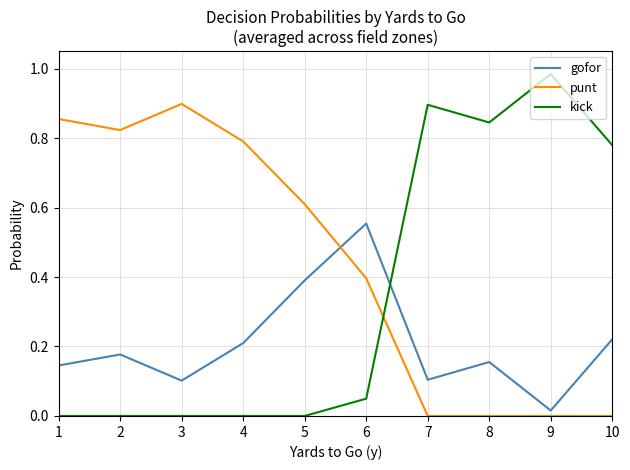

What are all the series names shown in the legend?

gofor, punt, kick